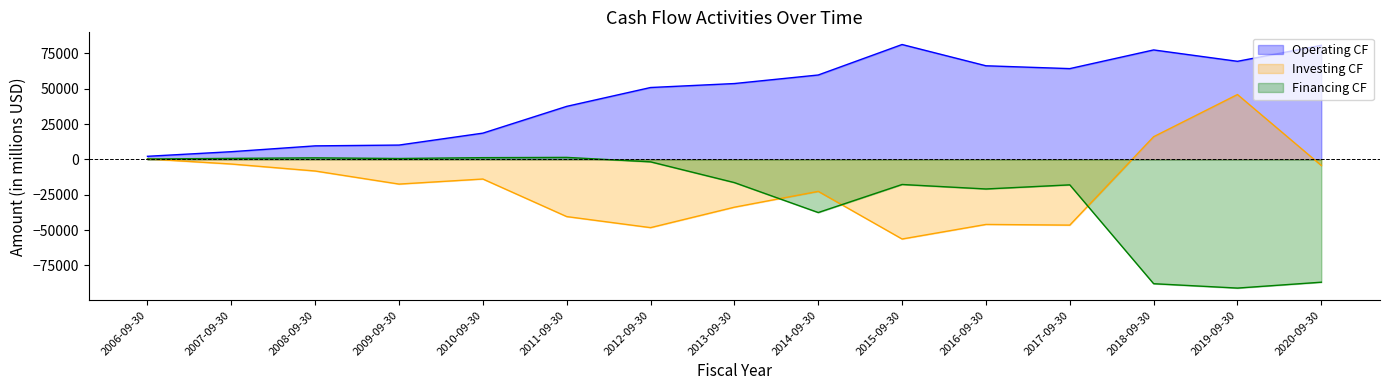

How many interior local peaks does the Investing CF series have?

4